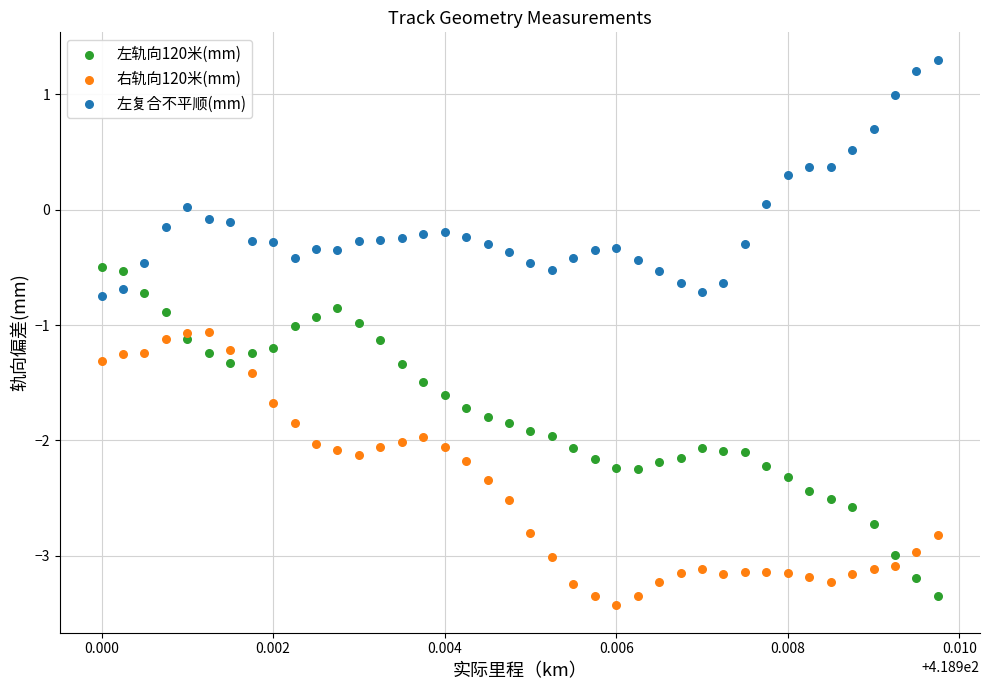

Which series contains the highest Y value?

左复合不平顺(mm)